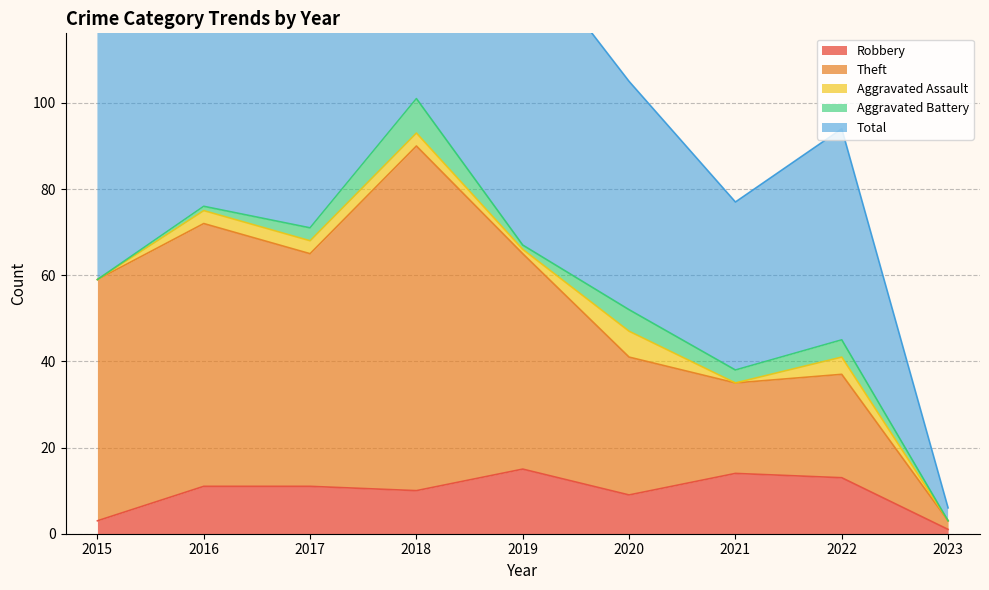

Is it true that Total equals 36 at 2021?

False